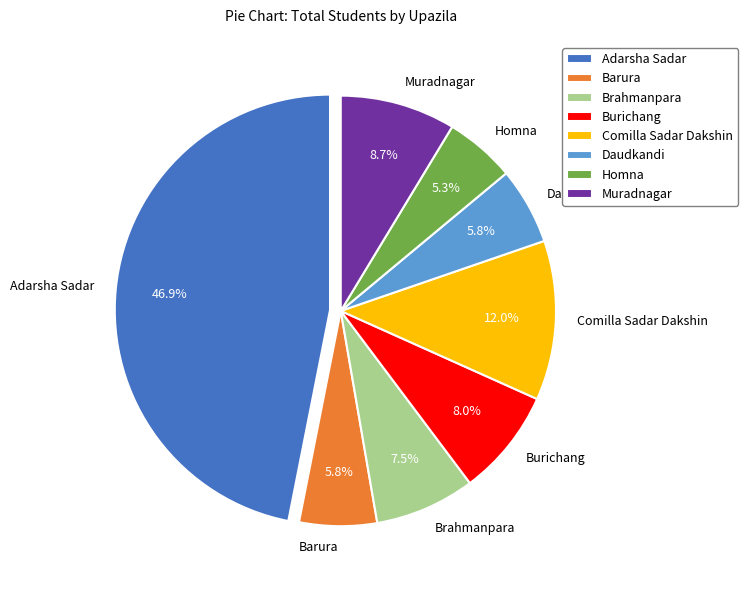

What percentage is the Comilla Sadar Dakshin slice, to the nearest percent?

12%